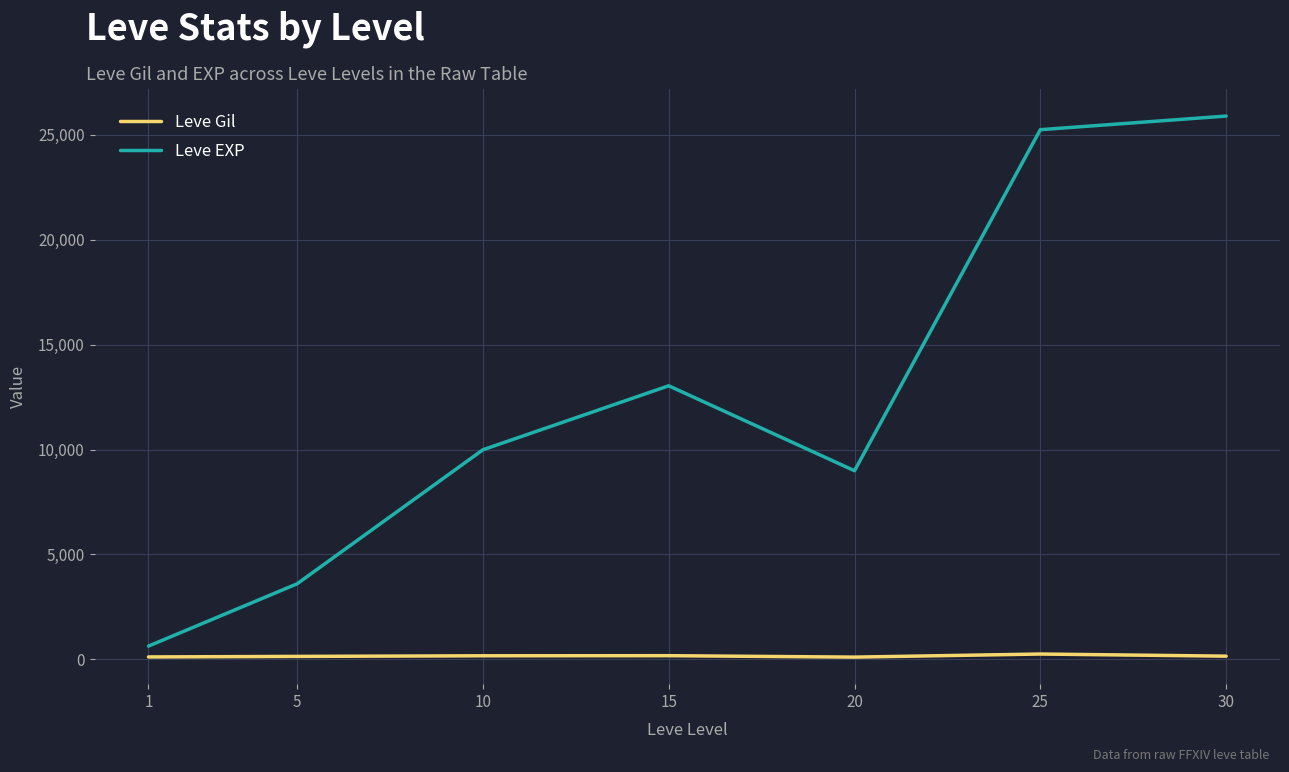

How many values in the Leve Gil series are below 151?

3